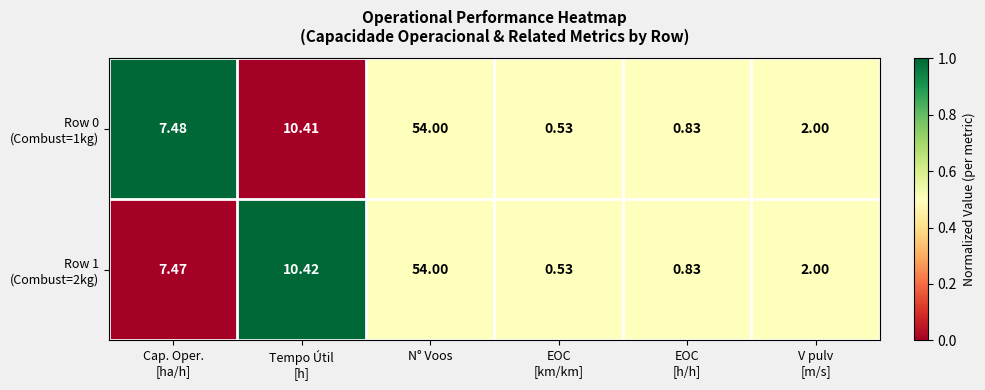

At which category does the chart reach its peak across all series?

N° Voos